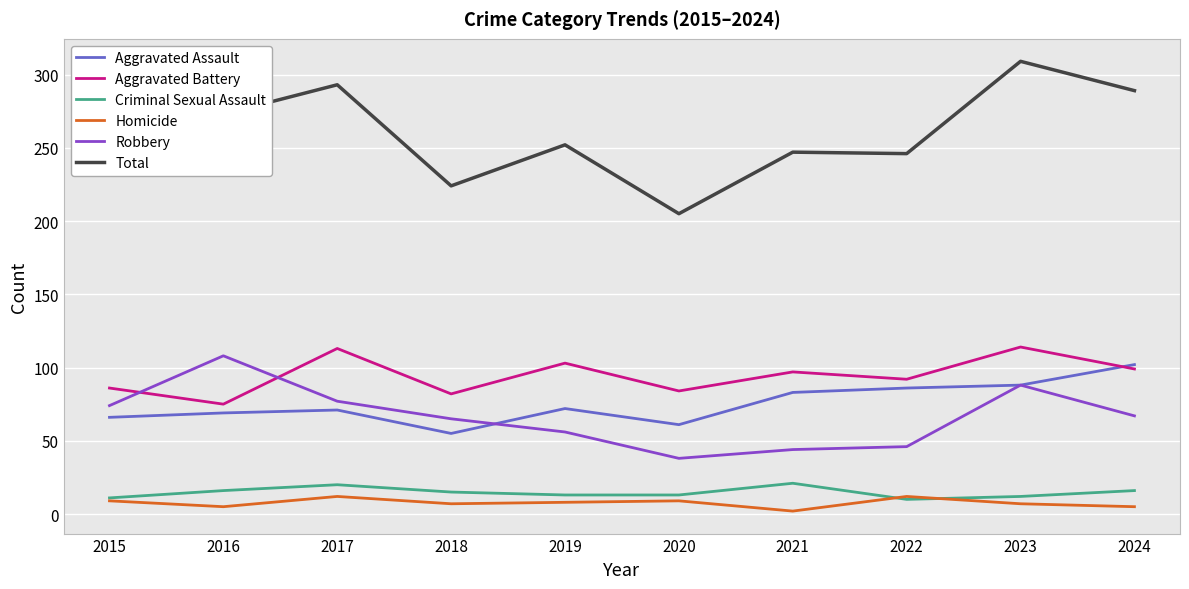

True or false: Total and Homicide cross at least once.

False